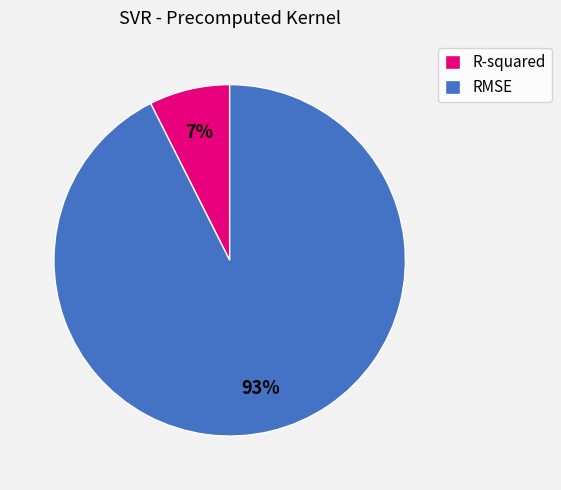

What percentage is the RMSE slice, to the nearest percent?

93%